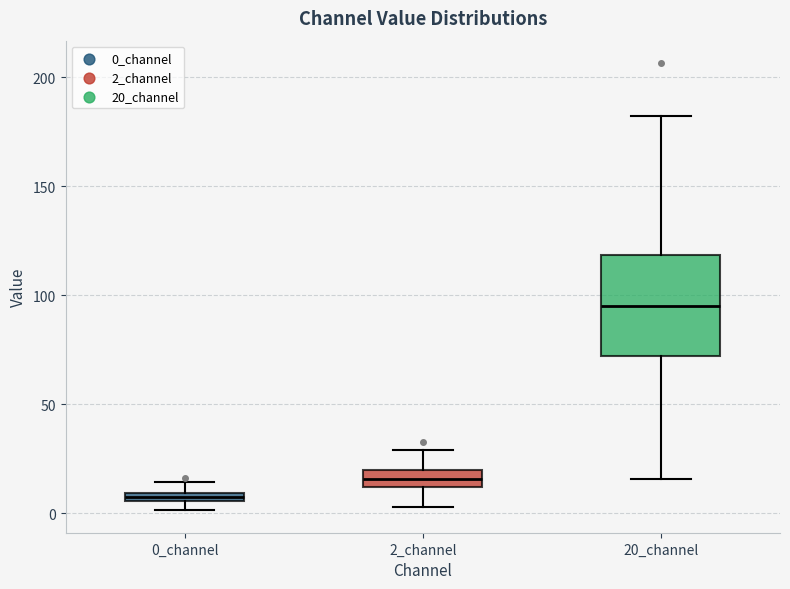

Where is the lower edge of the box for 0_channel on the y-axis? The values are not printed on the chart, so give them approximately, as read against the axis.

5